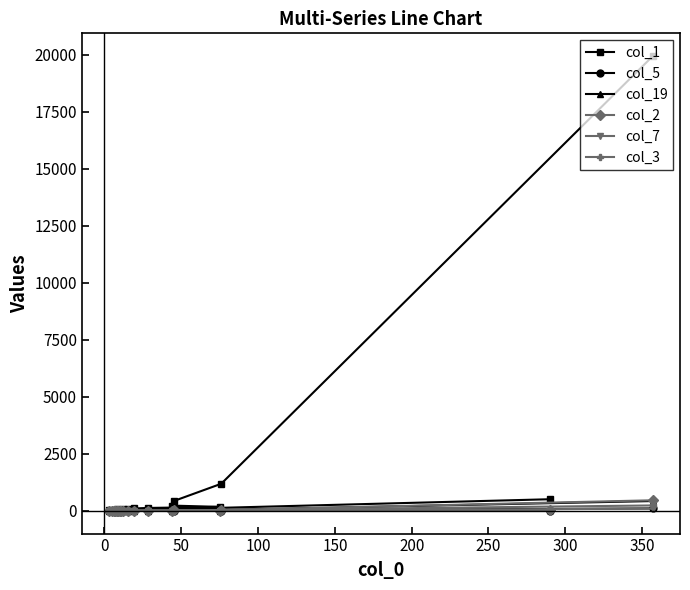

Count the number of data series in this chart.

6